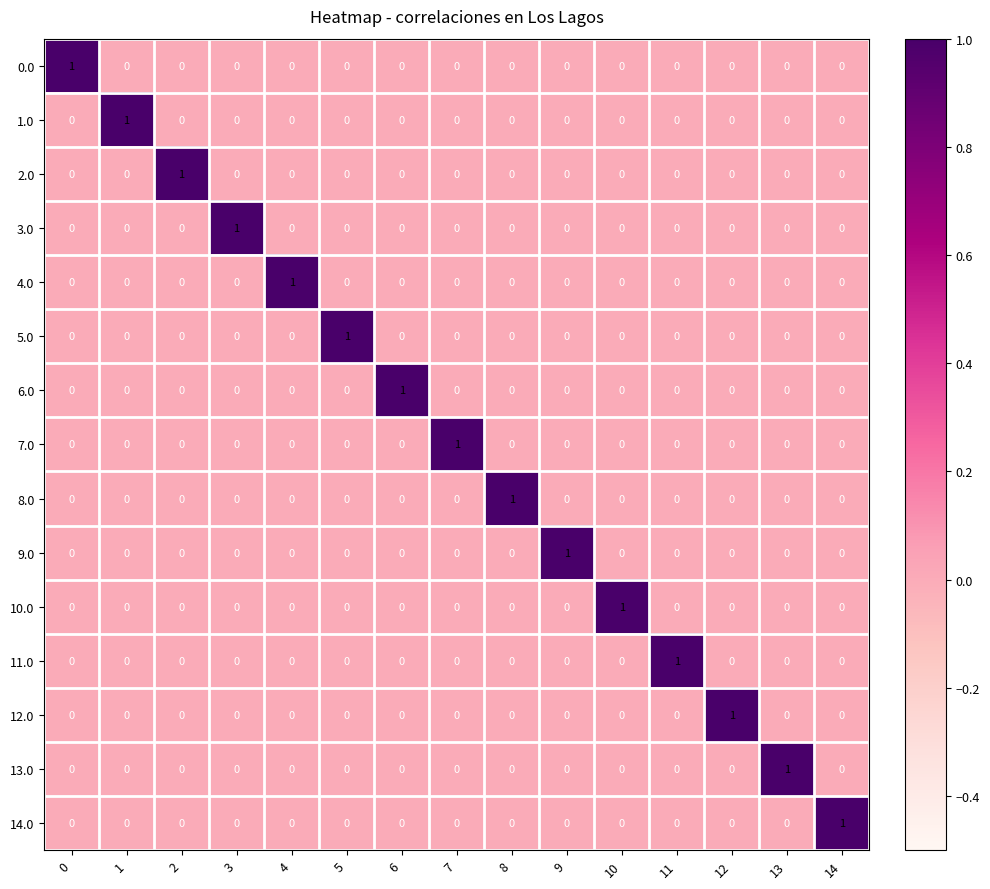

How many categories are shown in the chart?

15